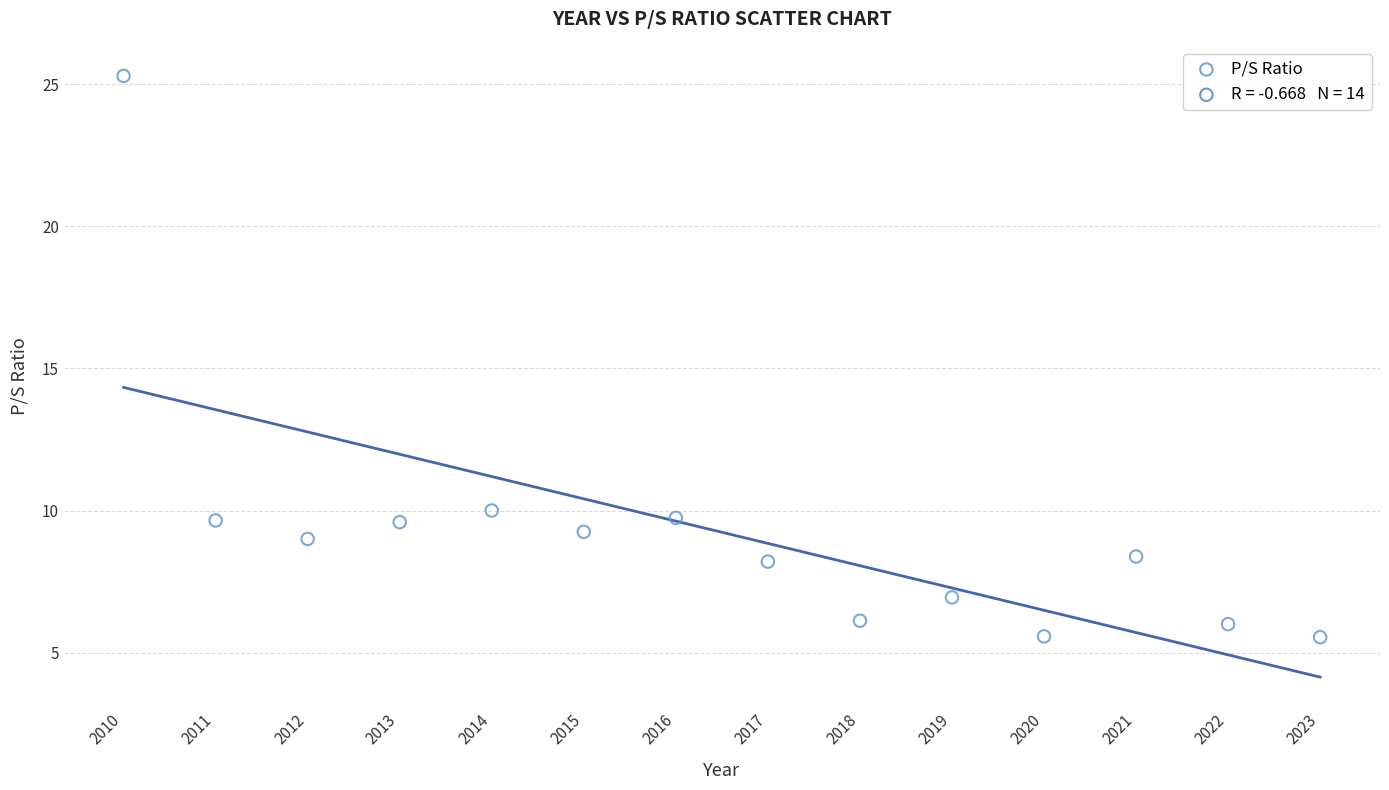

What Y value in the scatter plot is closest to 15?

10.0